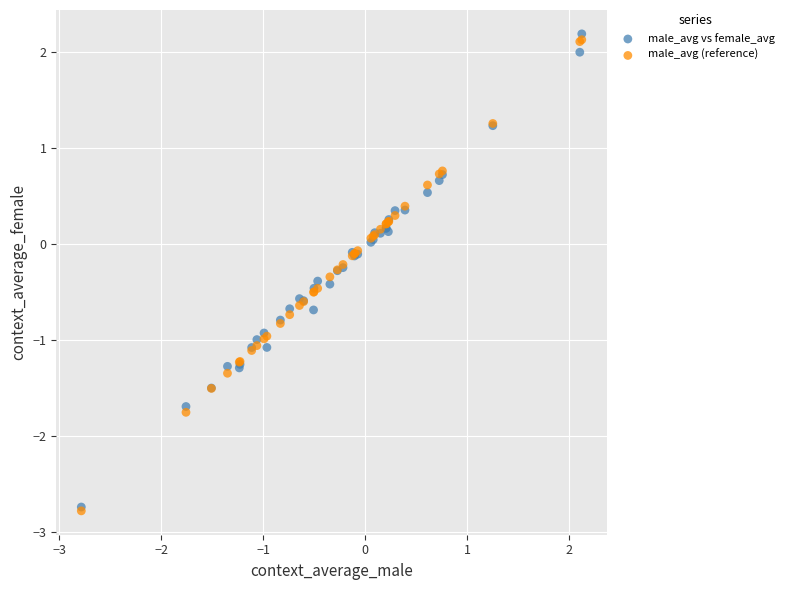

Which series reaches the maximum Y coordinate?

male_avg vs female_avg